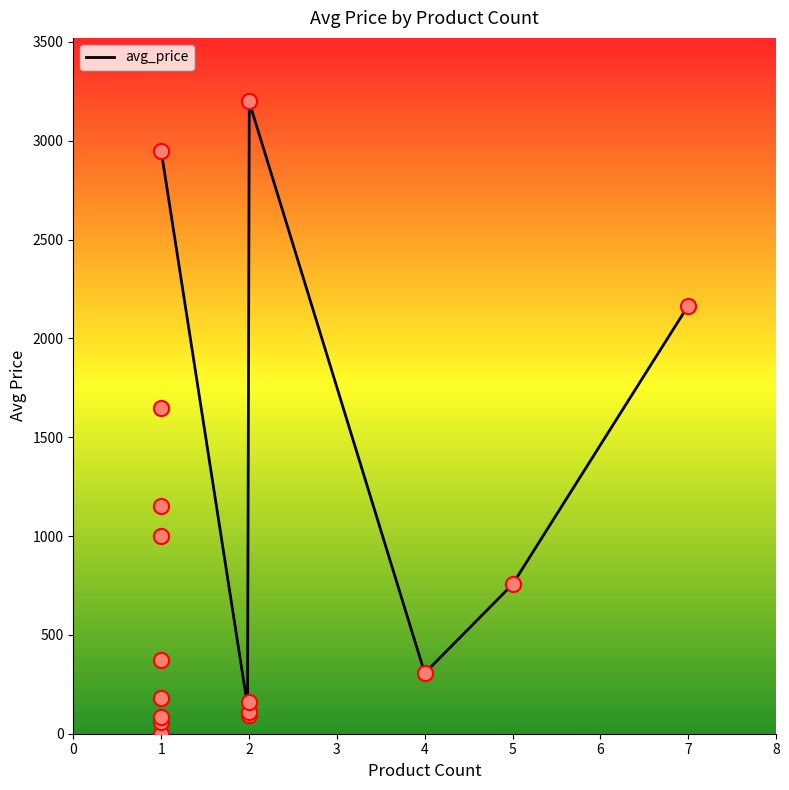

What is the lowest value of the avg_price series?

140.3